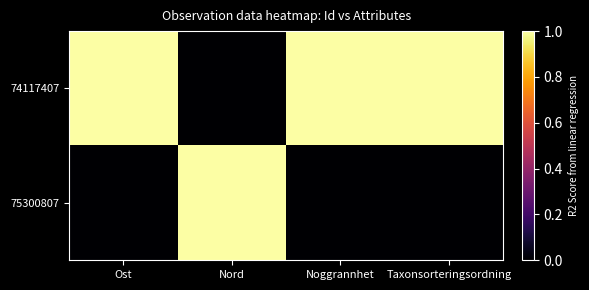

At which category does the chart reach its minimum across all series?

Nord